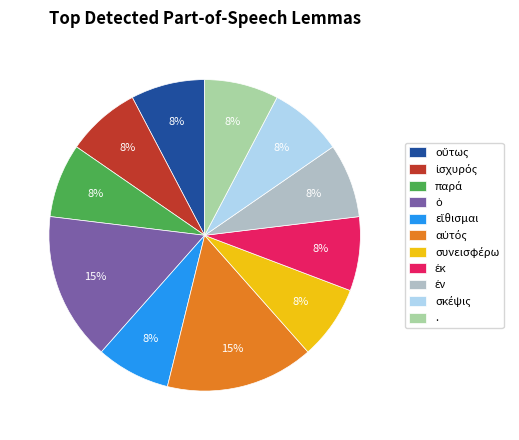

To the nearest percent, what is the average slice percentage?

9%